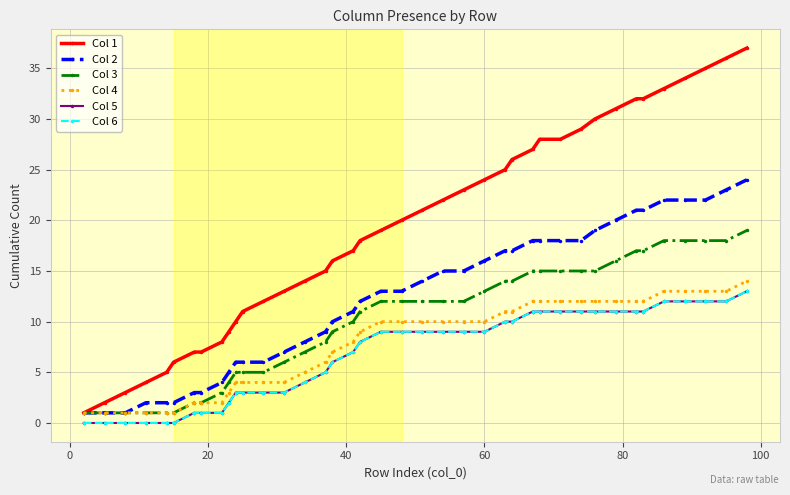

What are all the series names shown in the legend?

Col 1, Col 2, Col 3, Col 4, Col 5, Col 6